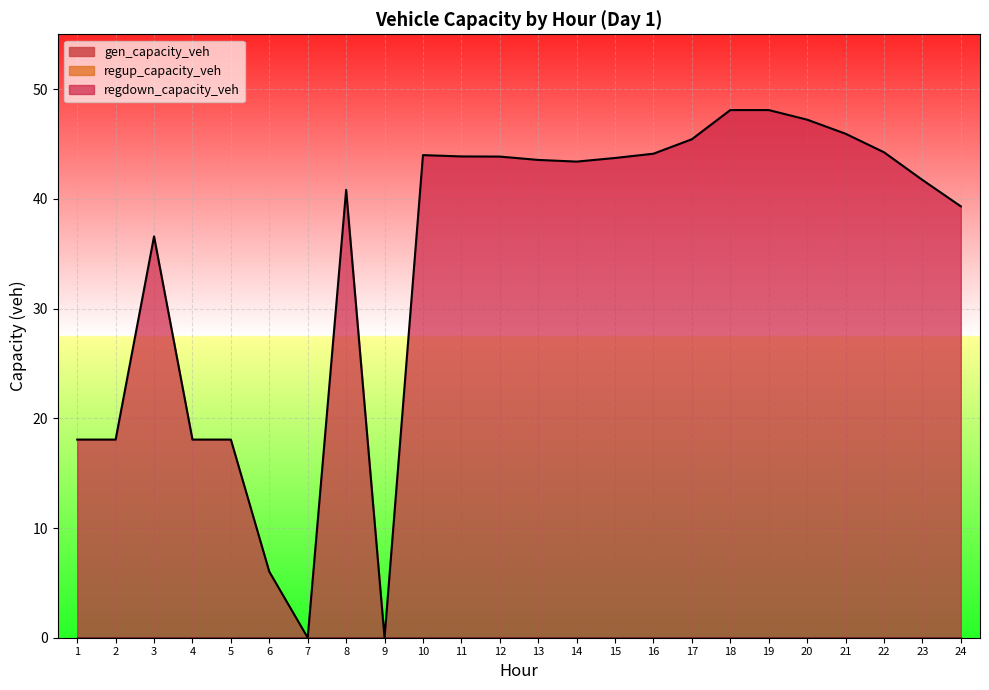

True or false: regdown_capacity_veh and regup_capacity_veh cross at least once.

False